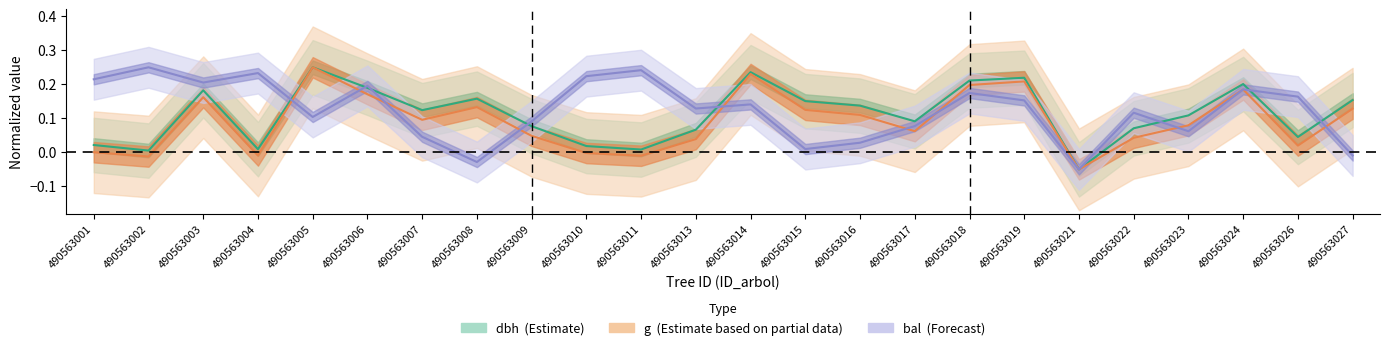

How many interior local peaks does the bal series have?

8